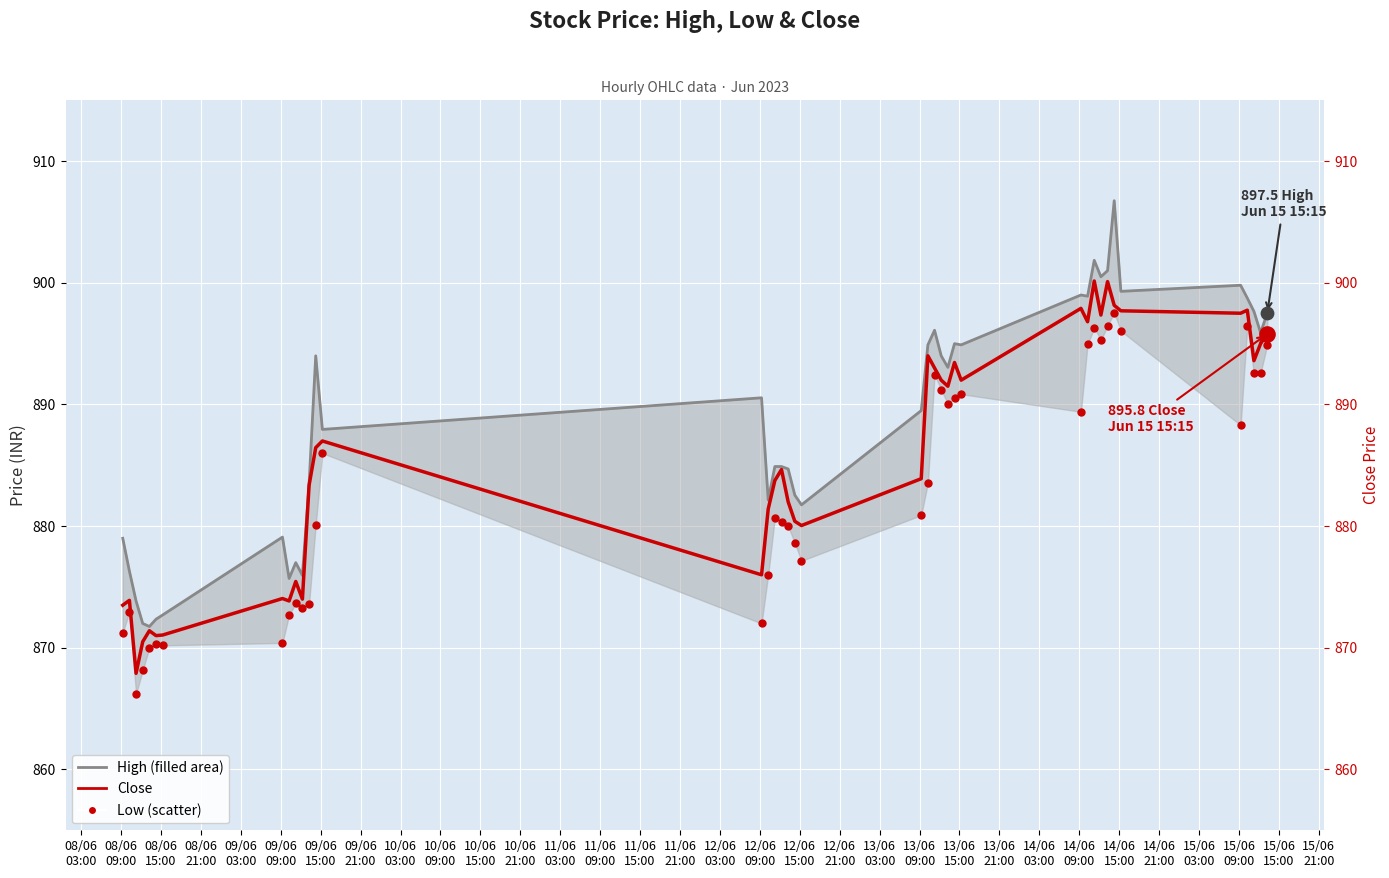

Which series contains the lowest Y value?

Low